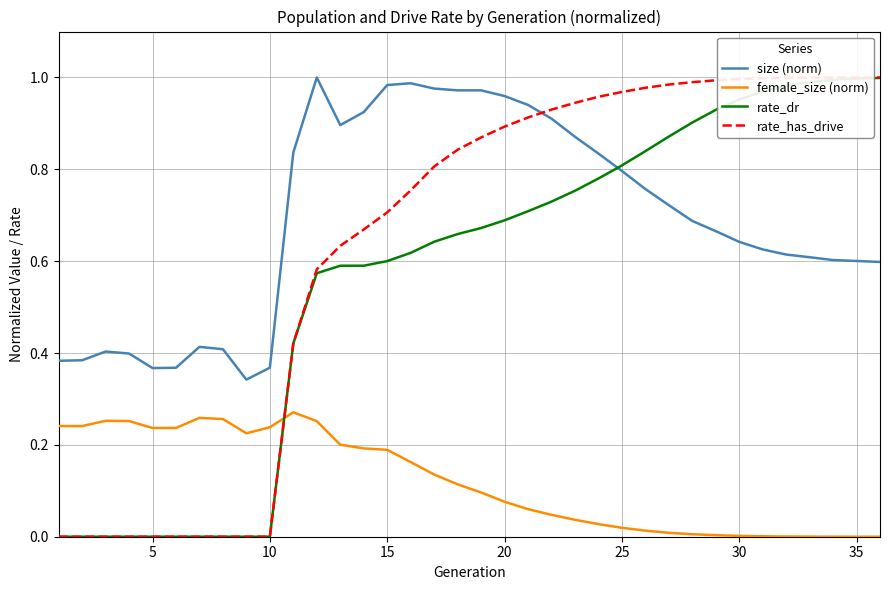

True or false: size (norm) and female_size (norm) intersect in this chart.

False